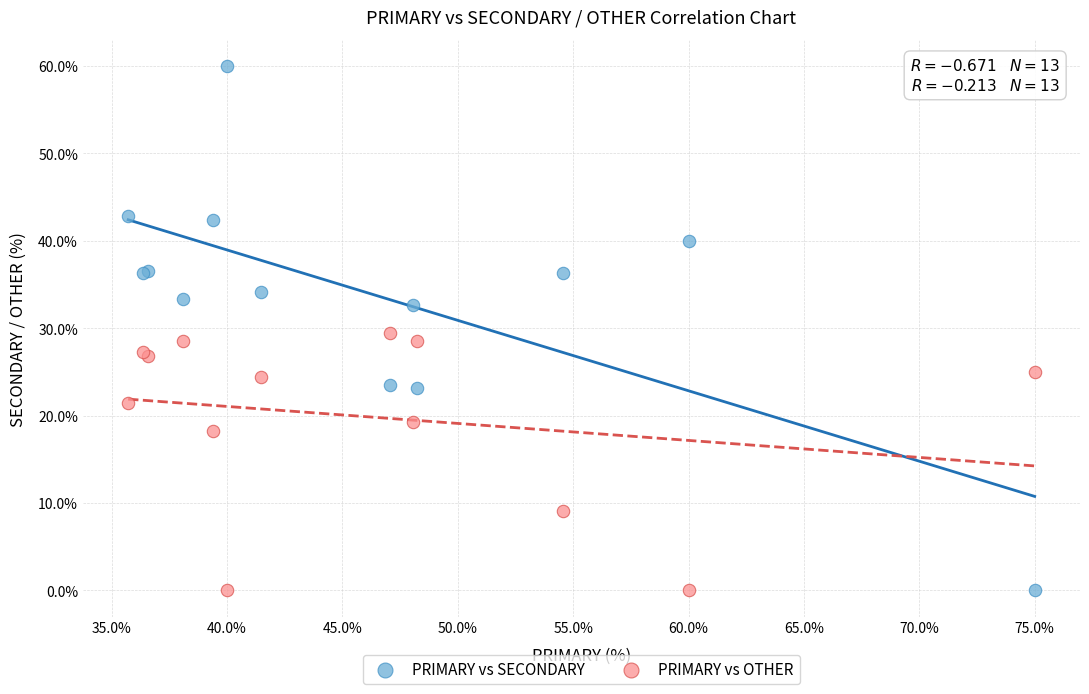

What are all the series names shown in the legend?

PRIMARY vs SECONDARY, PRIMARY vs OTHER